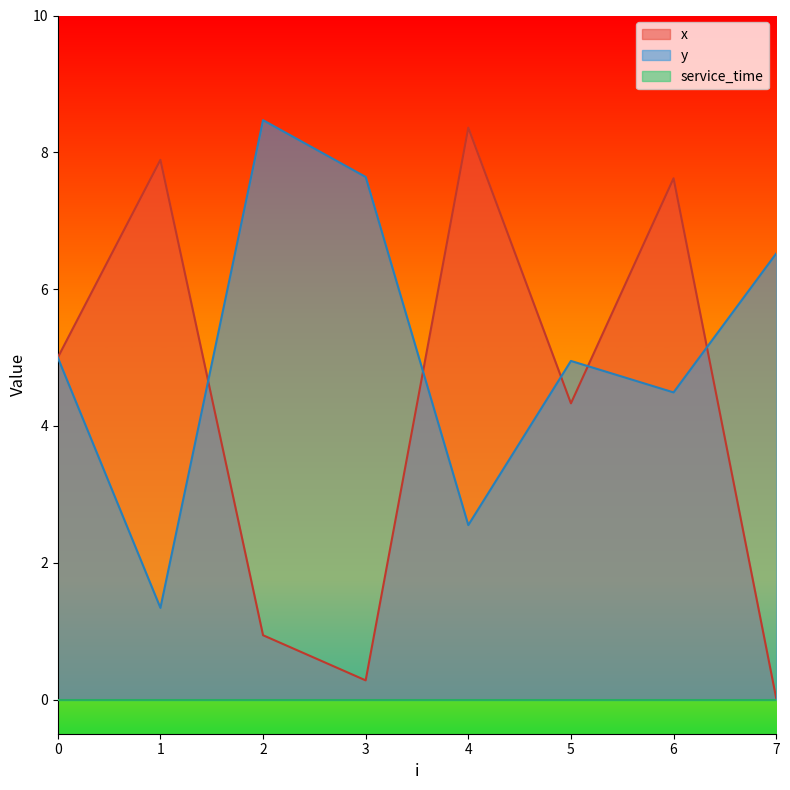

At how many categories does at least one series exceed 0?

8